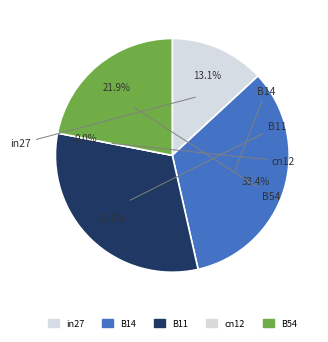

Is it true that B54 is 37% of the pie?

False